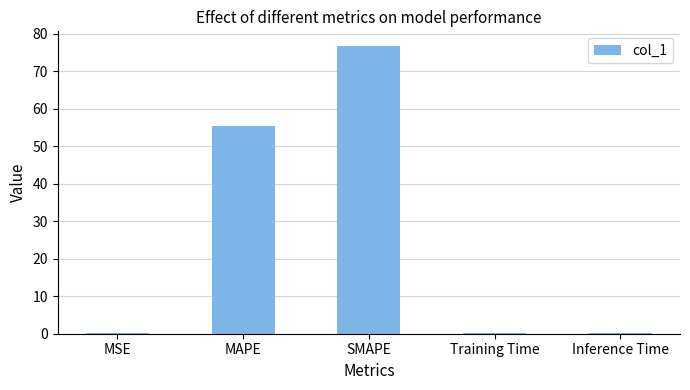

At which label is the value closest to 38?

MAPE